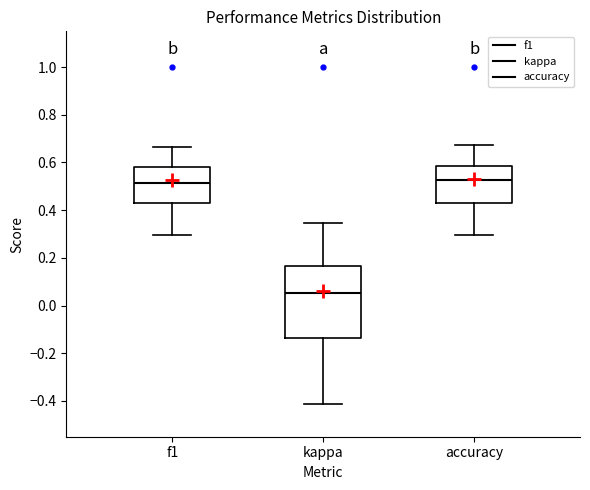

Reading left to right, transcribe this box plot: for each box, give where its median line is, the range the box spans, and where its two whiskers end, as read against the y-axis. The values are not printed on the chart, so give them approximately, as read against the axis.

f1: median 0.52, box 0.44 to 0.58, whiskers 0.30 to 0.66
kappa: median 0.06, box -0.14 to 0.16, whiskers -0.42 to 0.34
accuracy: median 0.52, box 0.44 to 0.58, whiskers 0.30 to 0.68